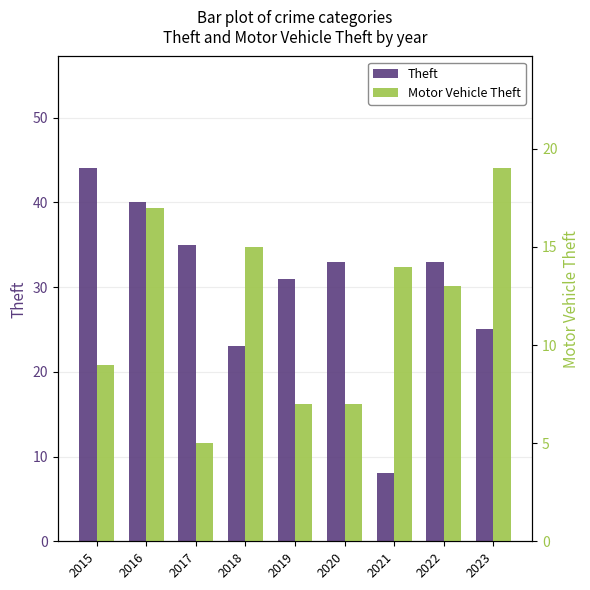

What are all the series names shown in the legend?

Theft, Motor Vehicle Theft